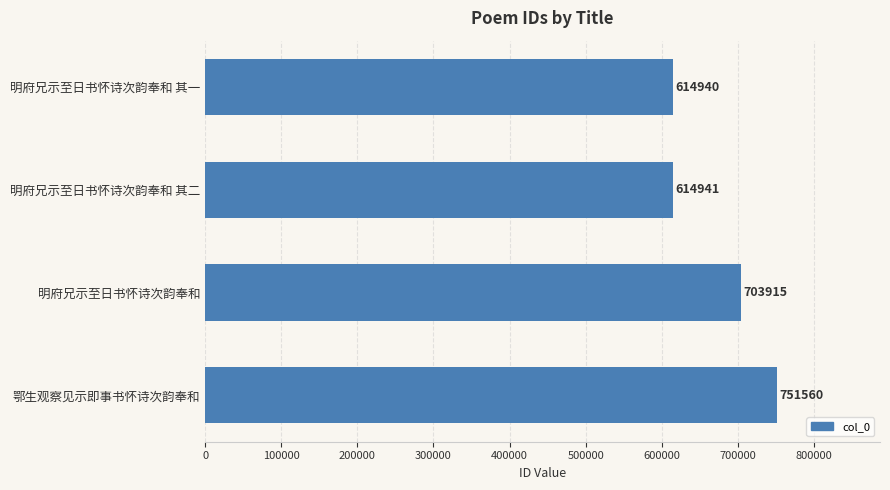

How many values are below 703915?

2